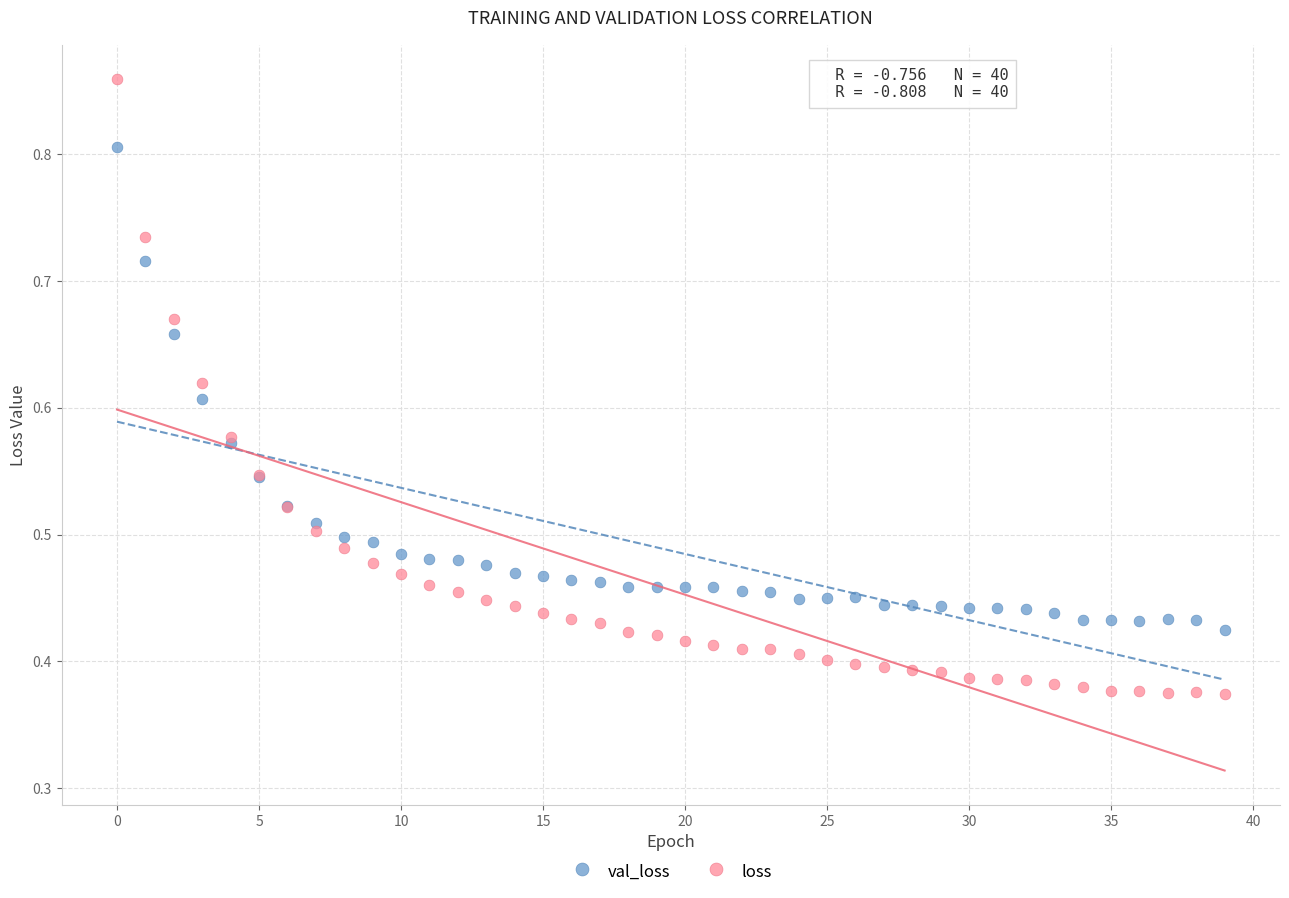

Which series reaches the minimum Y coordinate?

loss